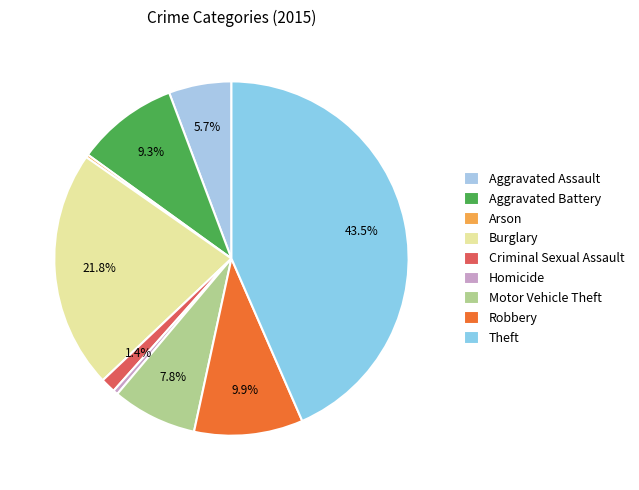

Is the sum of Theft and Robbery greater than half?

Yes